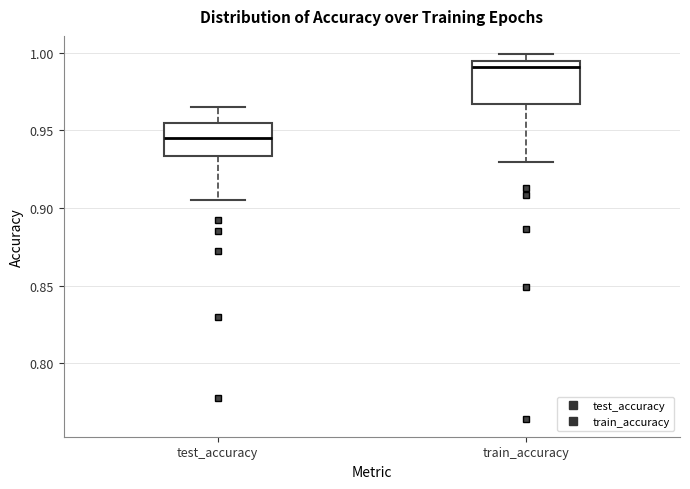

Which box is the tallest, from its lower edge to its upper edge?

train_accuracy